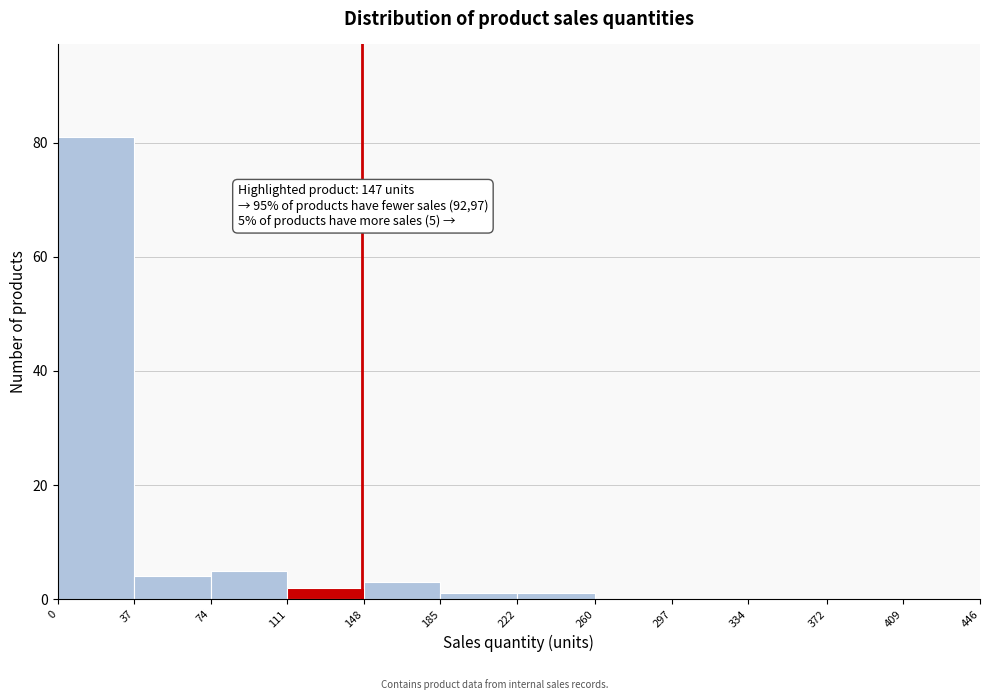

Which range on the x-axis has the tallest bar?

0 to 37